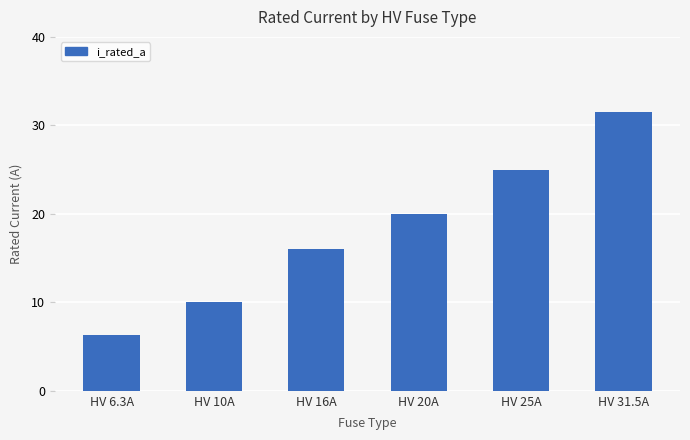

The chart shows a value of 12.4 at HV 25A. True or false?

False